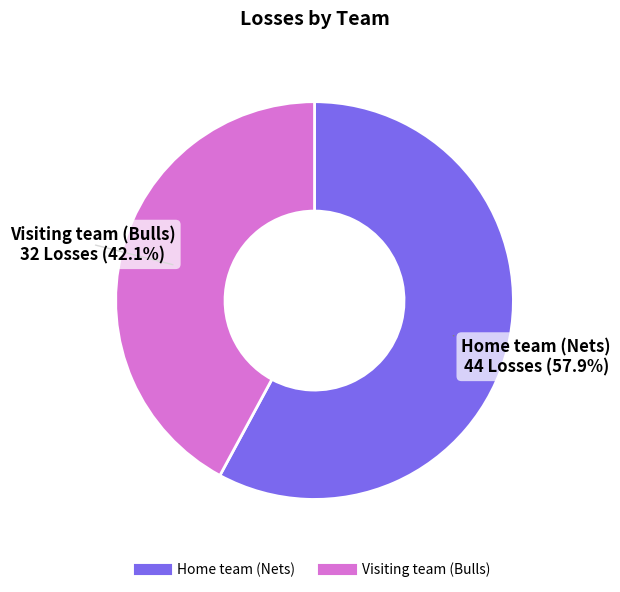

Between Home team (Nets) and Visiting team (Bulls), which is larger?

Home team (Nets)